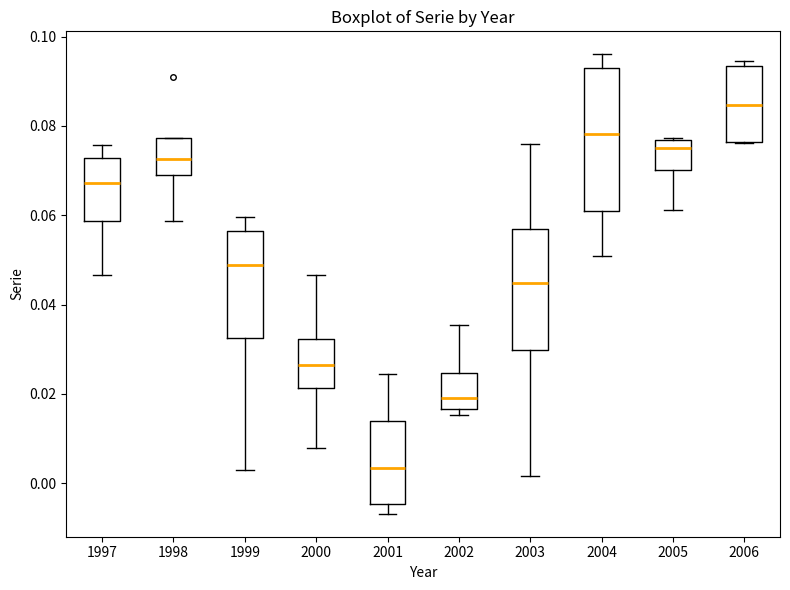

Reading left to right, read every box against the y-axis: the position of its median line, the range the box covers, and the ends of its whiskers. The values are not printed on the chart, so give them approximately, as read against the axis.

1997: median 0.068, box 0.058 to 0.072, whiskers 0.046 to 0.076
1998: median 0.072, box 0.070 to 0.078, whiskers 0.058 to 0.078
1999: median 0.048, box 0.032 to 0.056, whiskers 0.004 to 0.060
2000: median 0.026, box 0.022 to 0.032, whiskers 0.008 to 0.046
2001: median 0.004, box -0.004 to 0.014, whiskers -0.006 to 0.024
2002: median 0.018, box 0.016 to 0.024, whiskers 0.016 (just below the box's lower edge) to 0.036
2003: median 0.044, box 0.030 to 0.056, whiskers 0.002 to 0.076
2004: median 0.078, box 0.060 to 0.092, whiskers 0.050 to 0.096
2005: median 0.074, box 0.070 to 0.076, whiskers 0.062 to 0.078
2006: median 0.084, box 0.076 to 0.094, whiskers 0.076 to 0.094 (just above the box's upper edge)